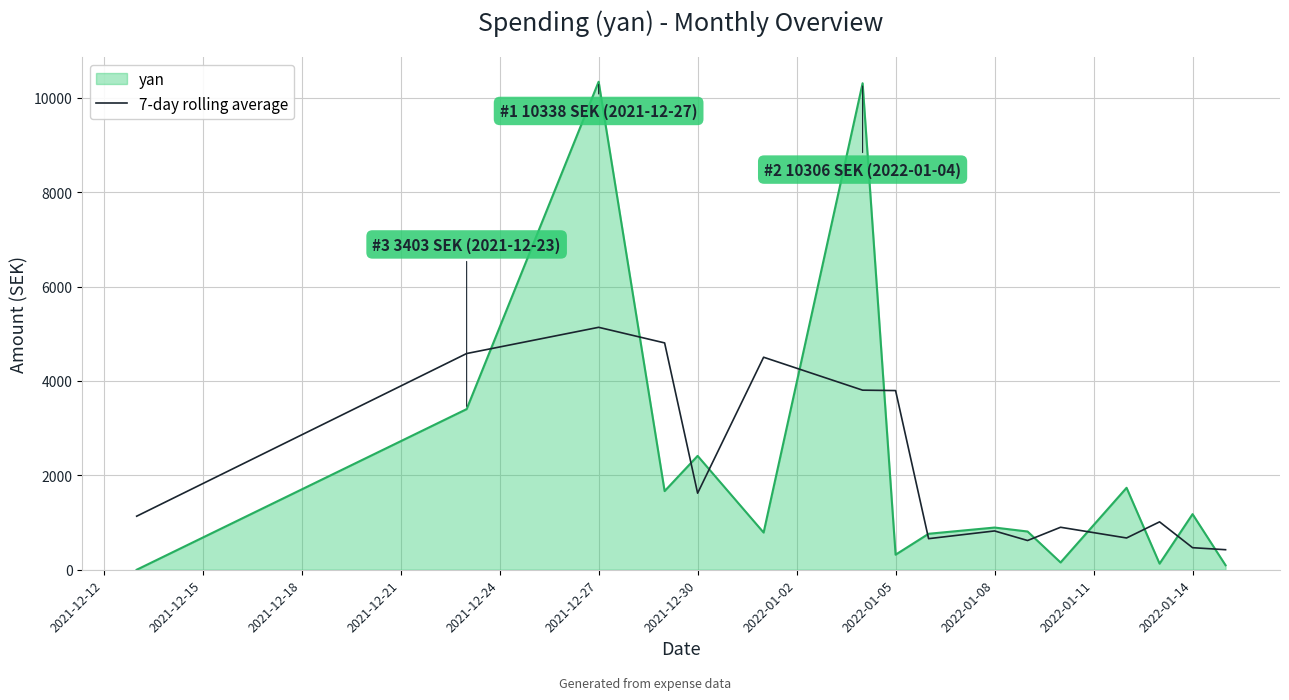

How many series are shown in this chart?

2